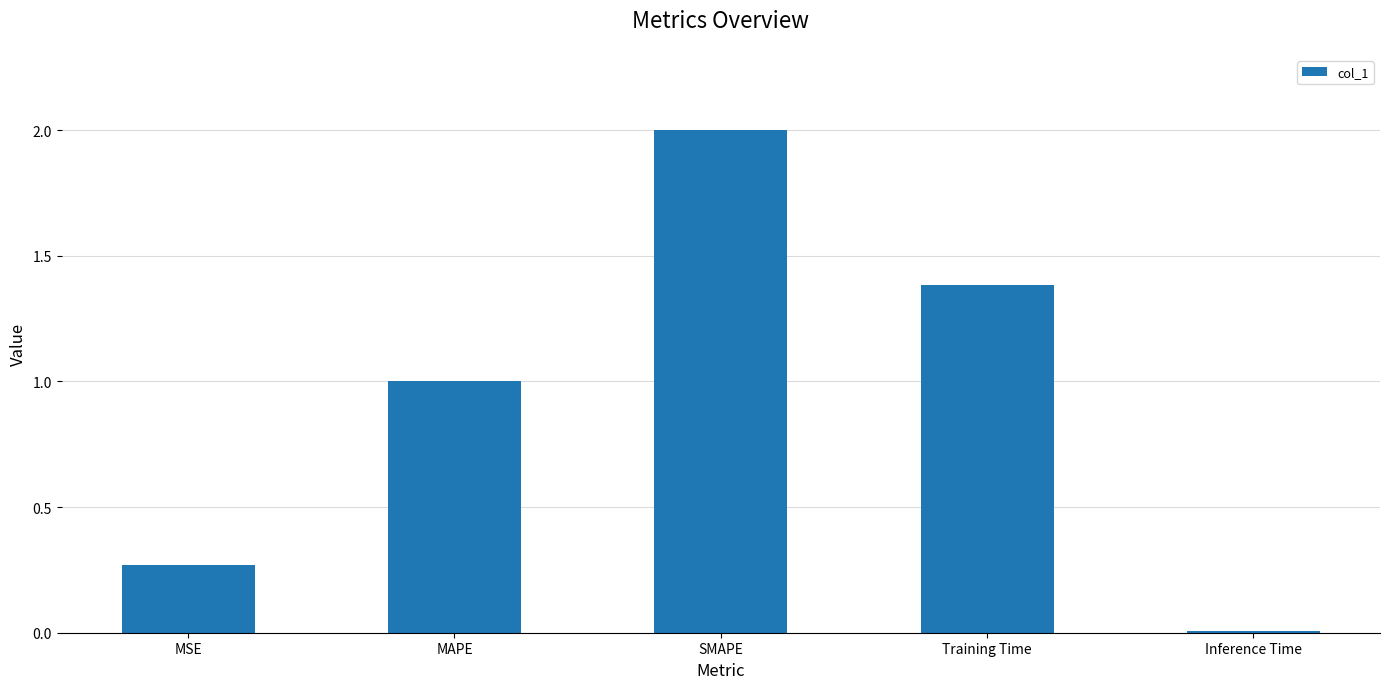

How many values are below 1?

2